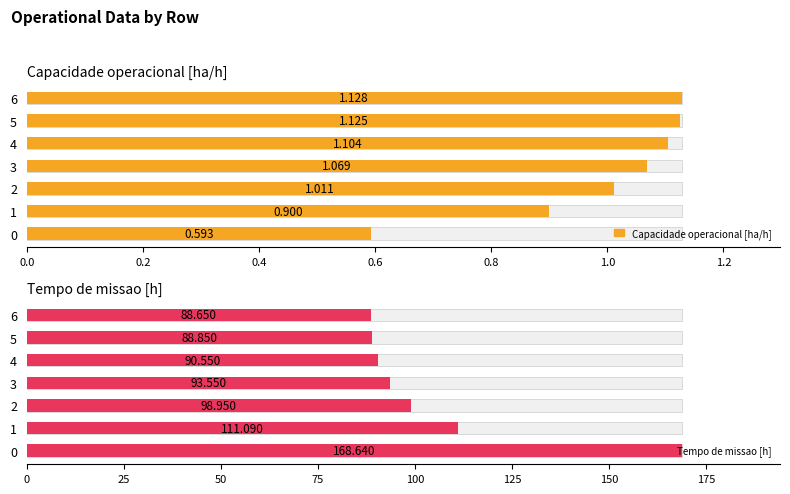

Which has a higher value, 4 or 6?

6